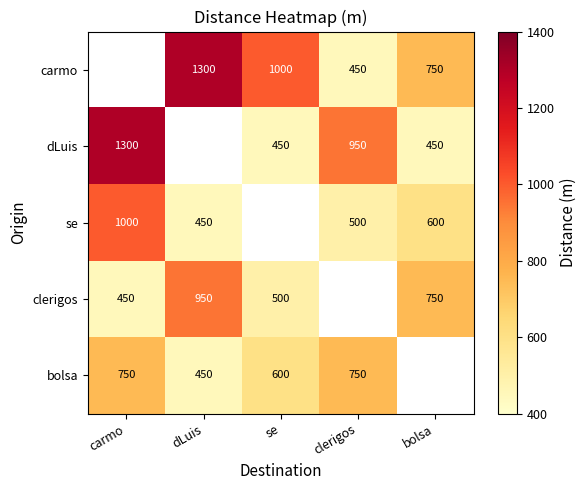

What is the minimum value shown in the chart?

450.0